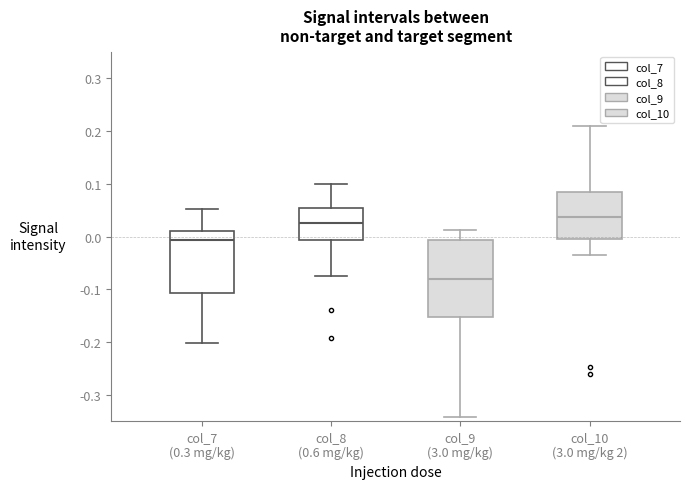

Reading left to right, read every box against the y-axis: the position of its median line, the range the box covers, and the ends of its whiskers. The values are not printed on the chart, so give them approximately, as read against the axis.

col_7 (0.3 mg/kg): median -0.01, box -0.11 to 0.01, whiskers -0.20 to 0.05
col_8 (0.6 mg/kg): median 0.03, box -0.01 to 0.05, whiskers -0.07 to 0.10
col_9 (3.0 mg/kg): median -0.08, box -0.15 to -0.01, whiskers -0.34 to 0.01
col_10 (3.0 mg/kg 2): median 0.04, box 0.00 to 0.08, whiskers -0.03 to 0.21